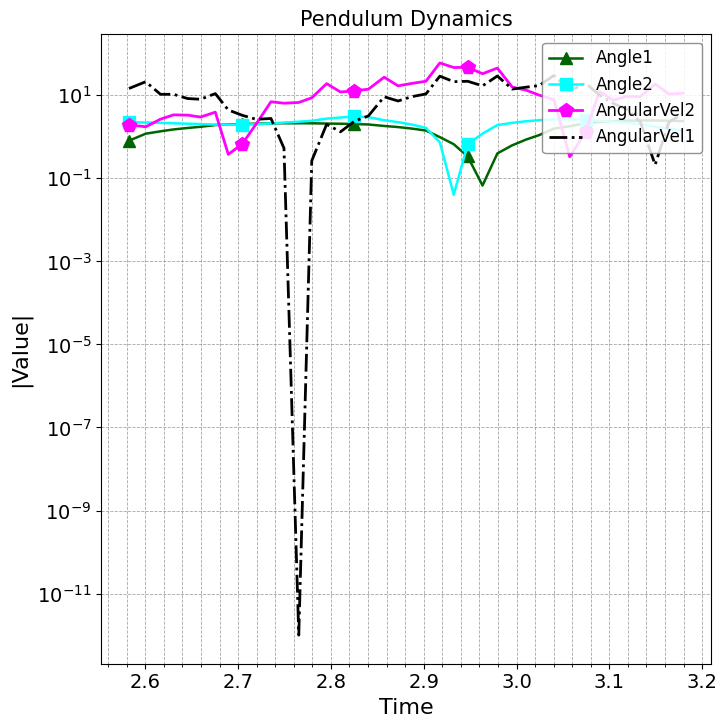

How many categories are shown in the chart?

40